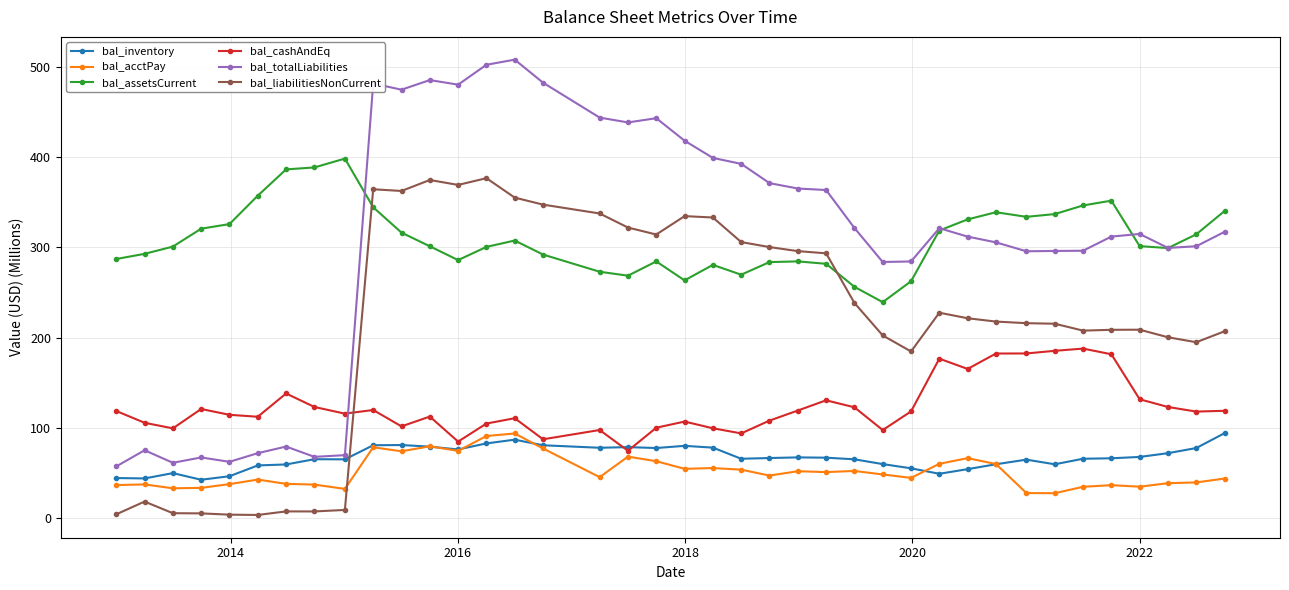

What is the lowest value of the bal_acctPay series?

27.4